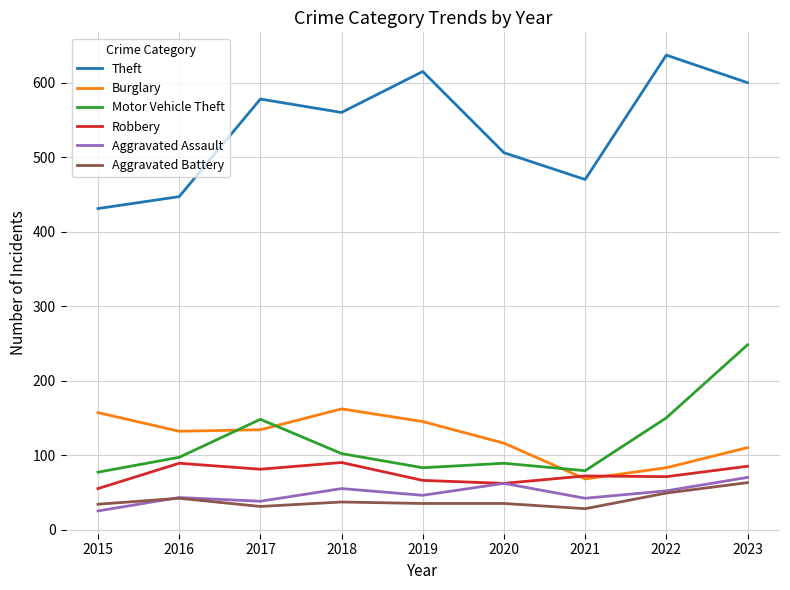

True or false: Theft and Burglary cross at least once.

False